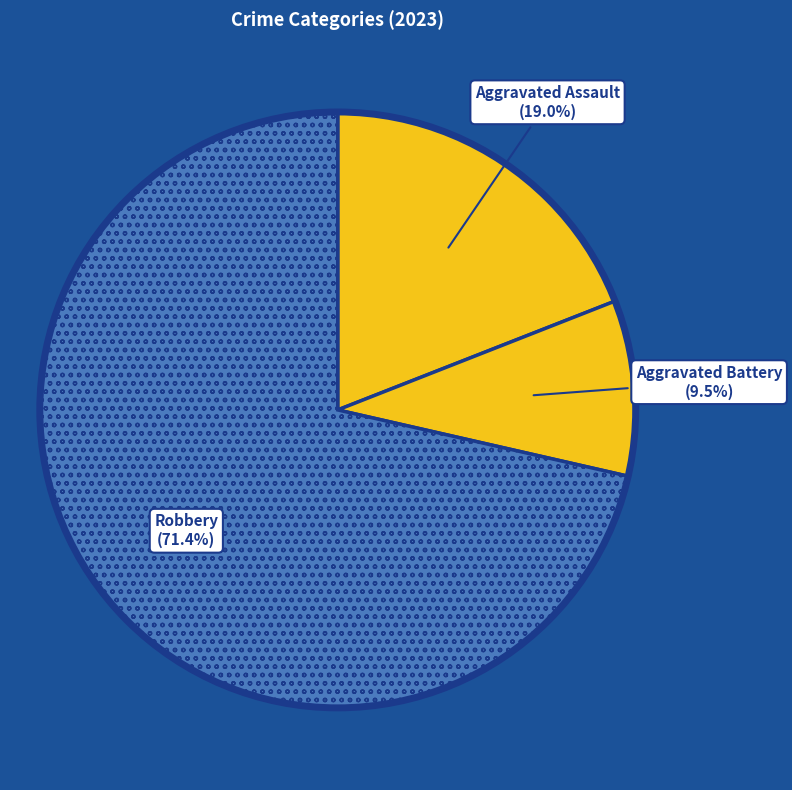

Which category has the biggest portion of the pie?

Robbery